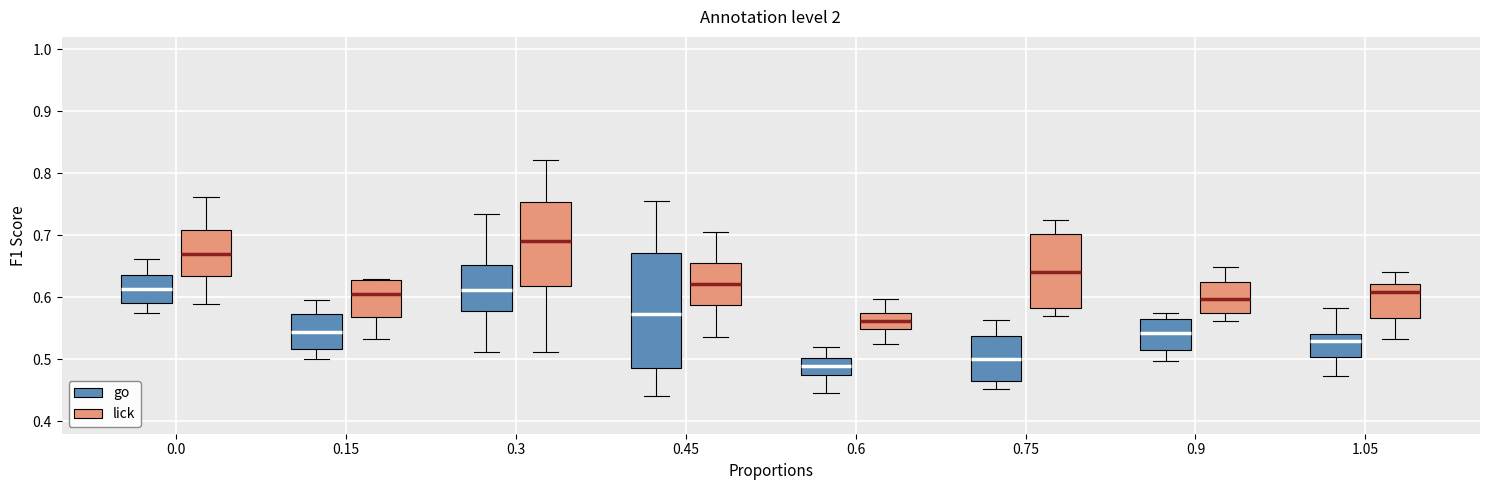

Which box's median line is the highest?

0.3 (lick)